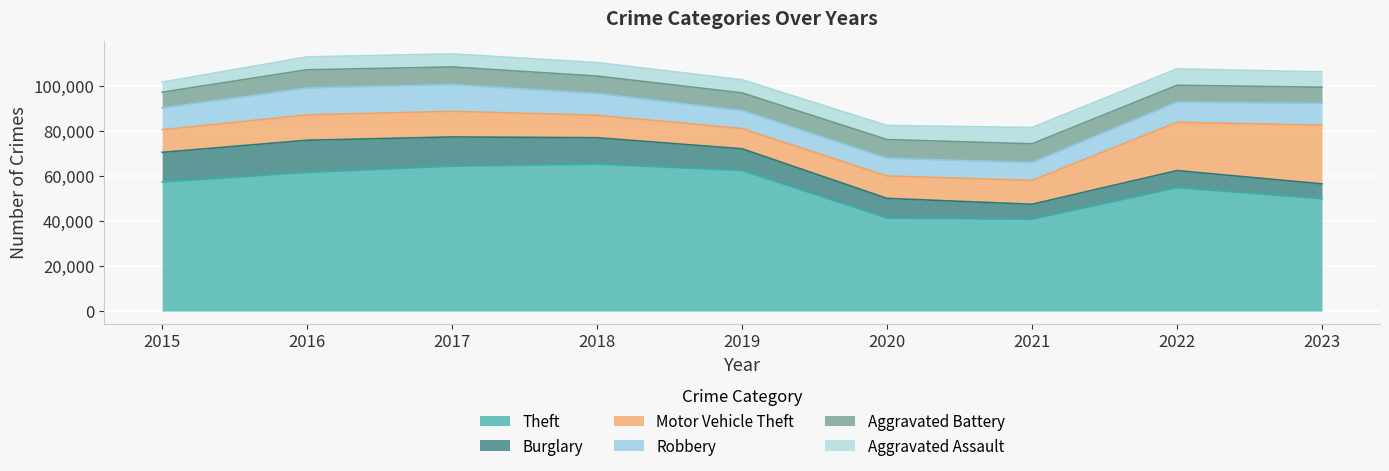

What is the sum of the Robbery values at 2016 and 2017?

23840